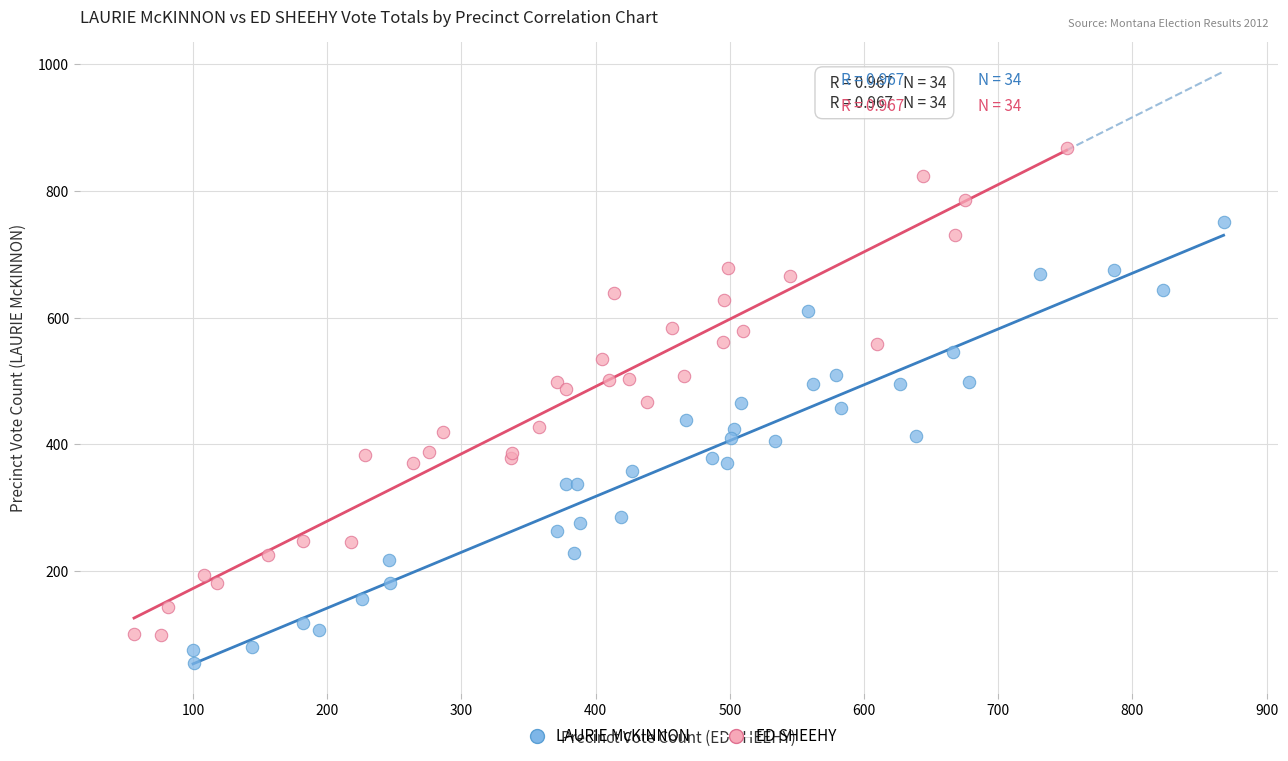

Which series has the largest Y range (max minus min)?

ED SHEEHY